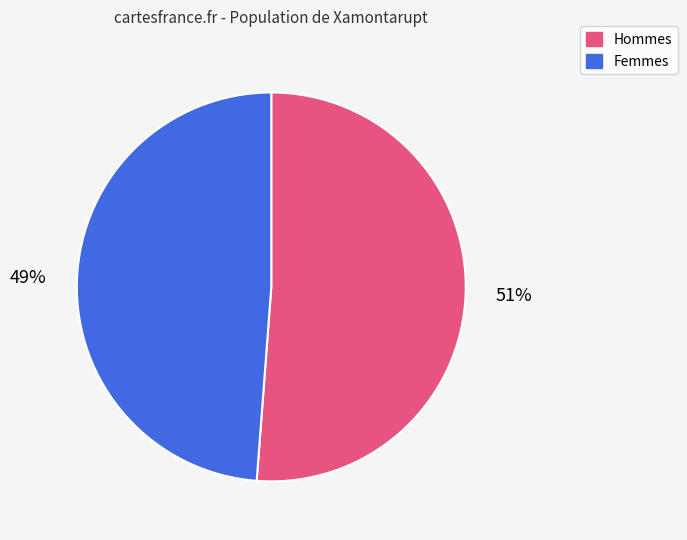

Which has a higher value, Femmes or Hommes?

Hommes